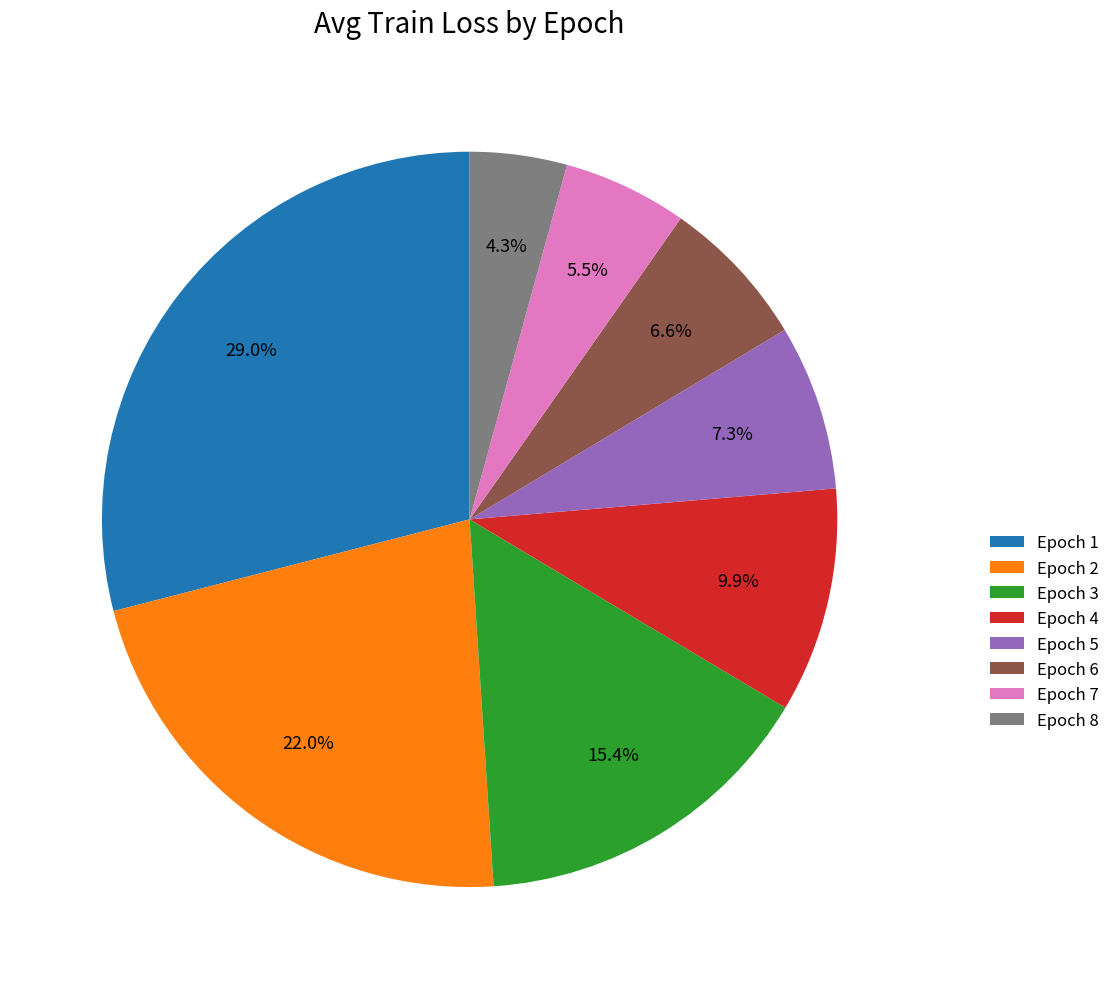

Count the number of slices in the pie.

8